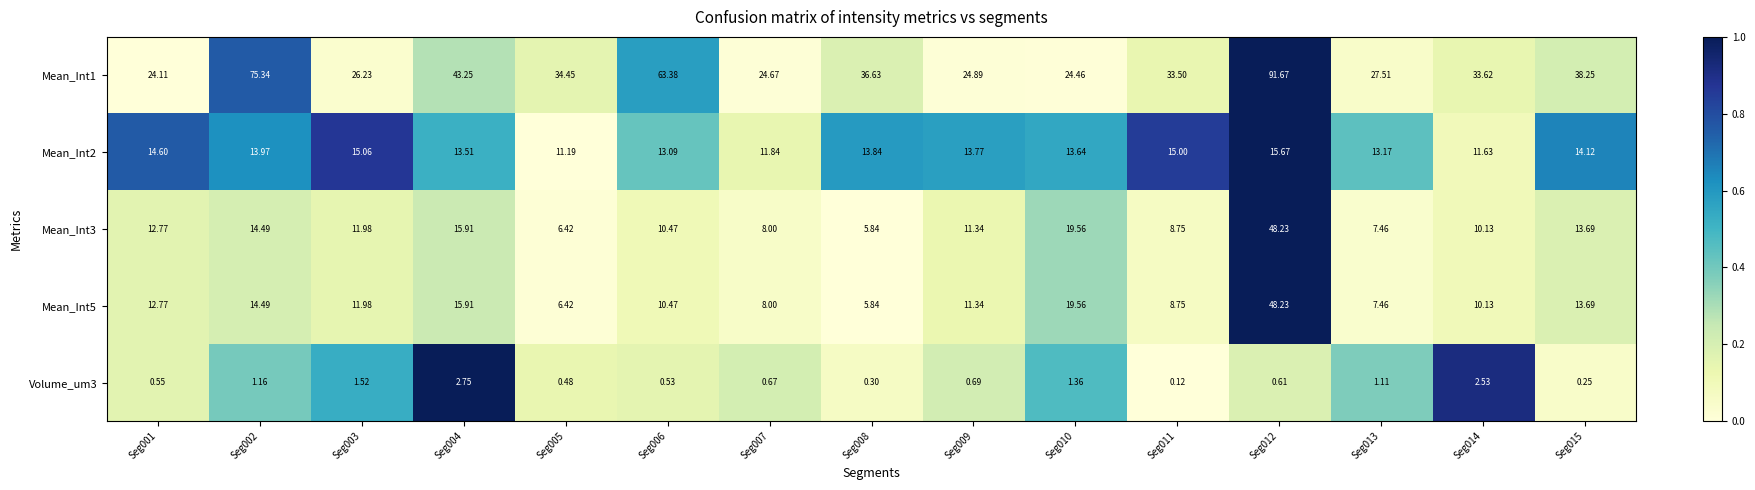

How many data points does each series have?

15